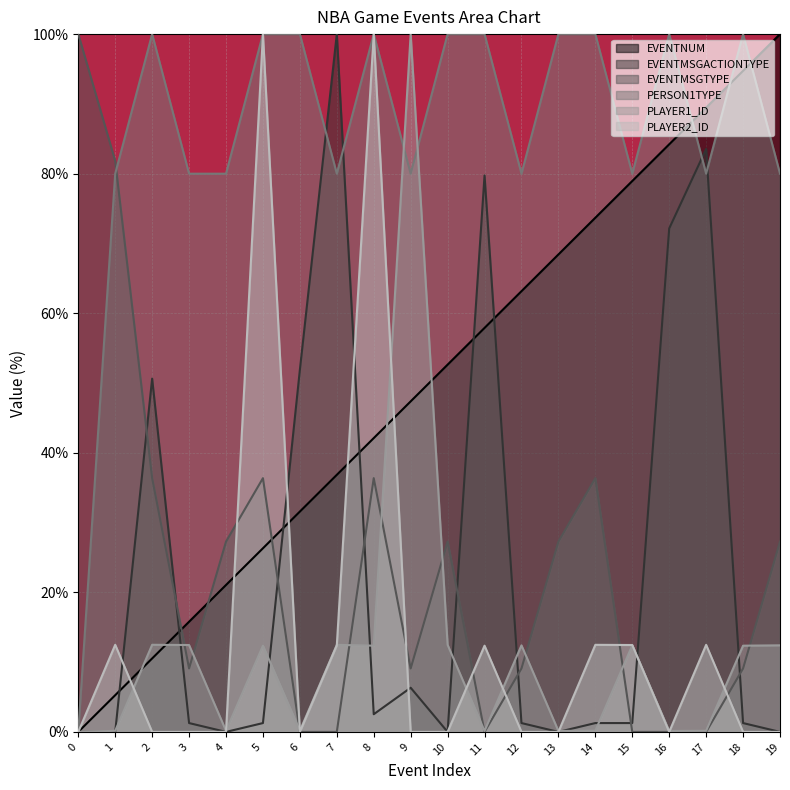

True or false: EVENTMSGACTIONTYPE has a value of 51.9 at 6.

True